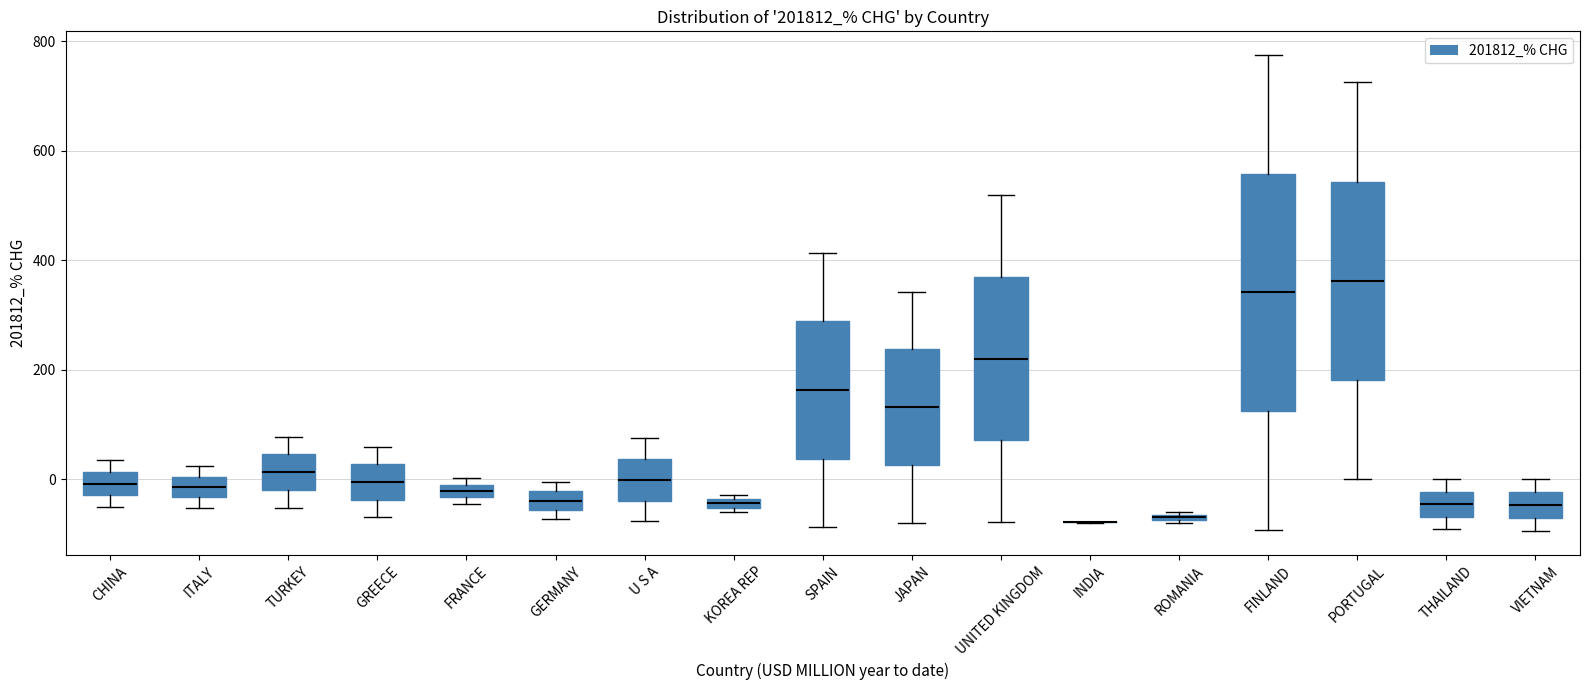

Which box is the tallest, from its lower edge to its upper edge?

FINLAND